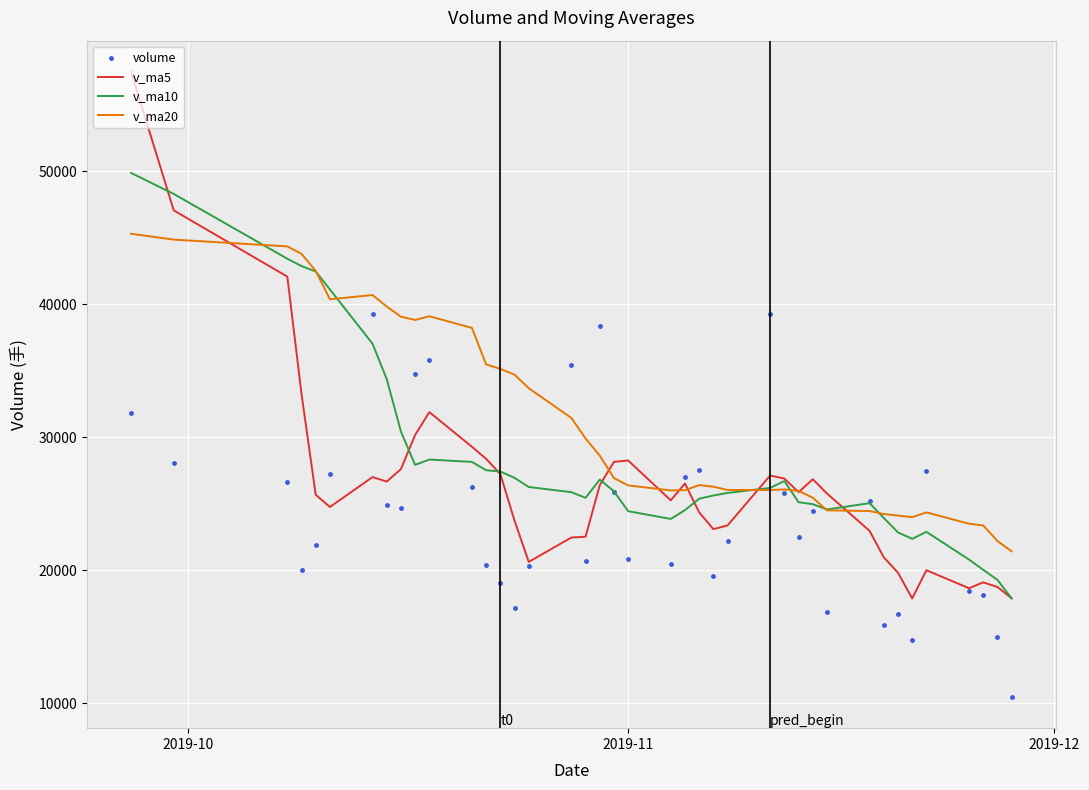

Rank the series by their average value, from lowest to highest.

volume, v_ma5, v_ma10, v_ma20